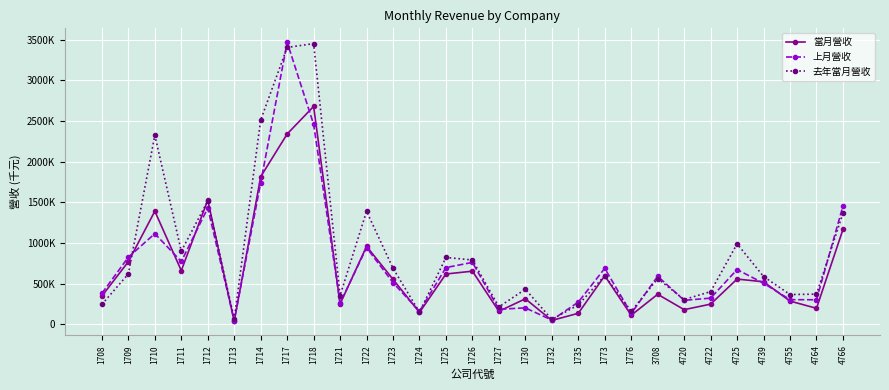

What is the total value across all series at 1709?

2218614